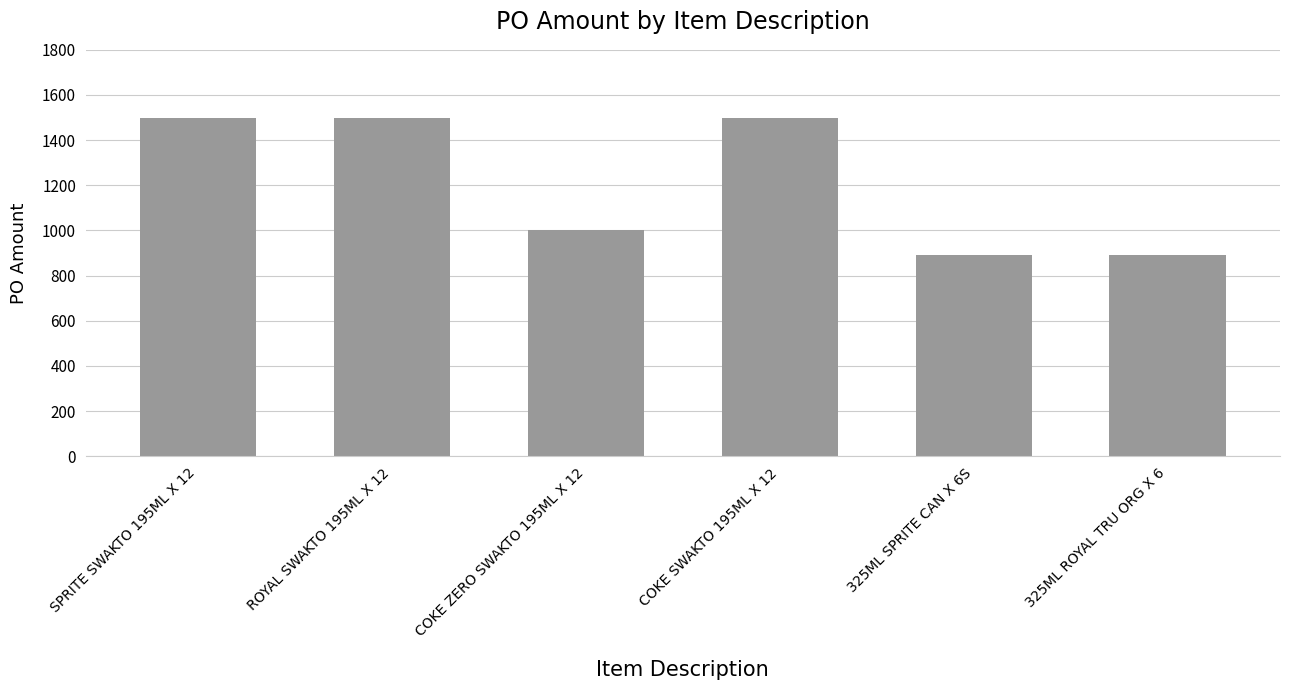

What is the ratio of the value at SPRITE SWAKTO 195ML X 12 to the value at COKE SWAKTO 195ML X 12?

1.0